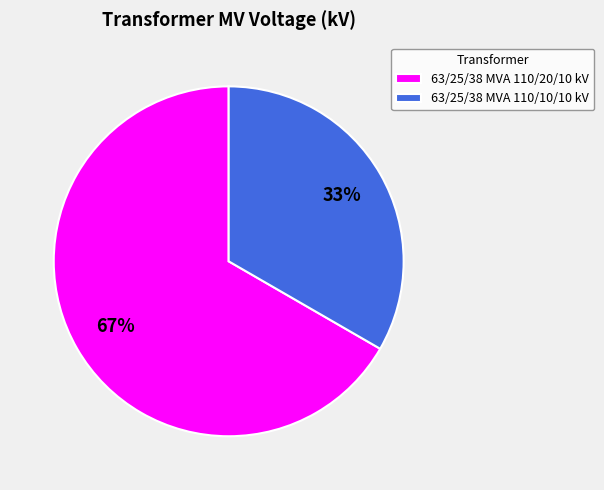

Do 63/25/38 MVA 110/10/10 kV and 63/25/38 MVA 110/20/10 kV together represent more than half of the pie?

Yes